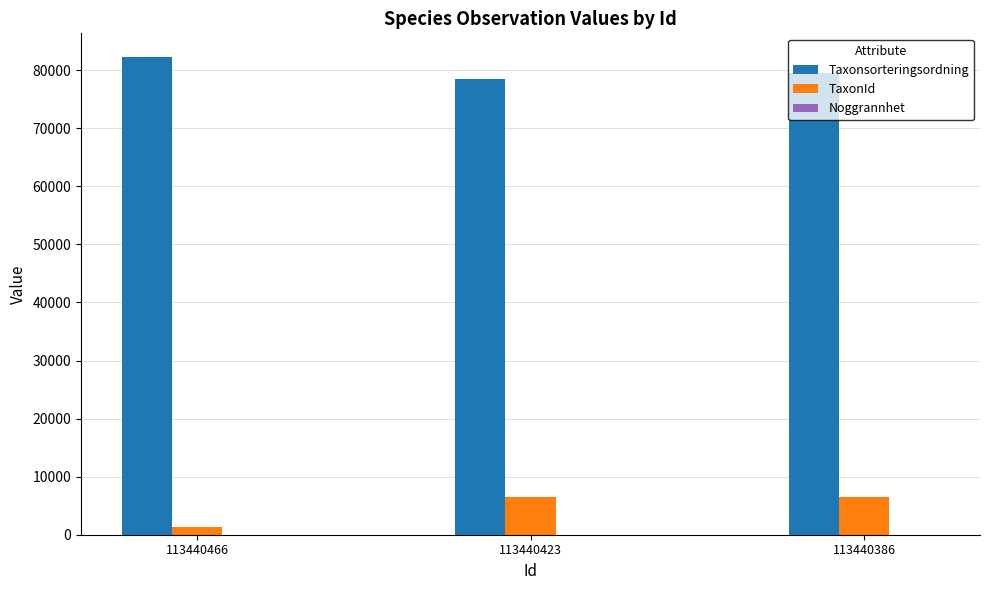

Is it true that TaxonId equals 9801 at 113440386?

False